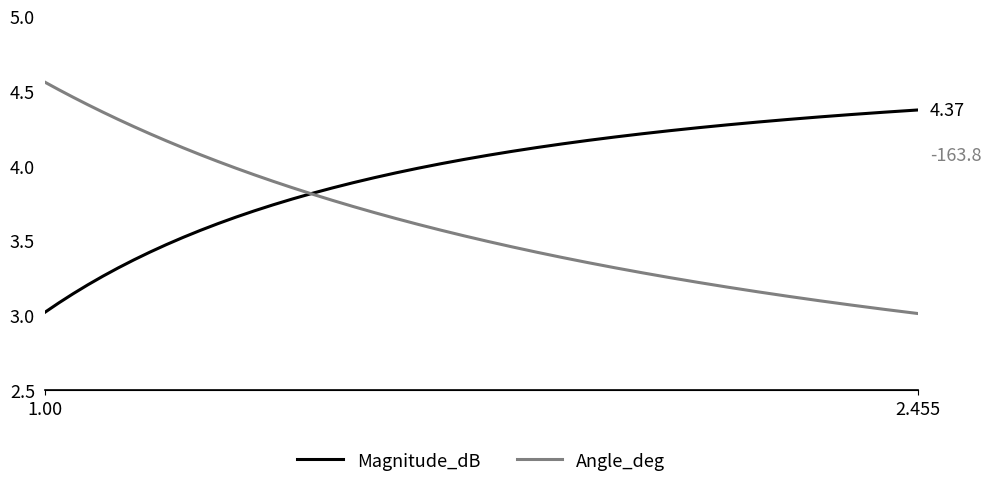

Reading right to left, what are all the values shown in this chart?

Magnitude_dB: 4.4	4.4	4.3	4.3	4.3	4.3	4.3	4.3	4.2	4.2	4.2	4.2	4.1	4.1	4.1	4.1	4.0	4.0	4.0	4.0	3.9	3.9	3.9	3.8	3.8	3.7	3.7	3.7	3.6	3.6	3.5	3.5	3.4	3.4	3.3	3.3	3.2	3.1	3.1	3.0
Angle_deg: -163.8	-163.5	-163.2	-162.8	-162.5	-162.1	-161.7	-161.3	-161.0	-160.6	-160.2	-159.8	-159.3	-158.9	-158.5	-158.1	-157.6	-157.1	-156.7	-156.2	-155.7	-155.3	-154.8	-154.3	-153.7	-153.2	-152.7	-152.2	-151.6	-151.1	-150.5	-150.0	-149.4	-148.8	-148.3	-147.7	-147.1	-146.5	-145.9	-145.3